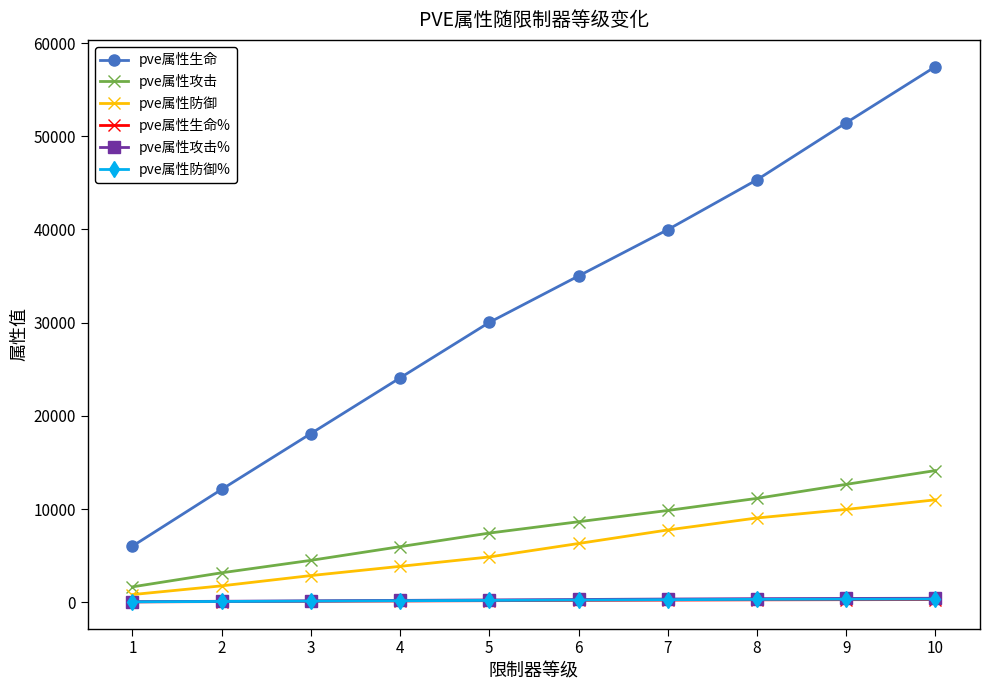

Does the chart have visible grid lines?

No